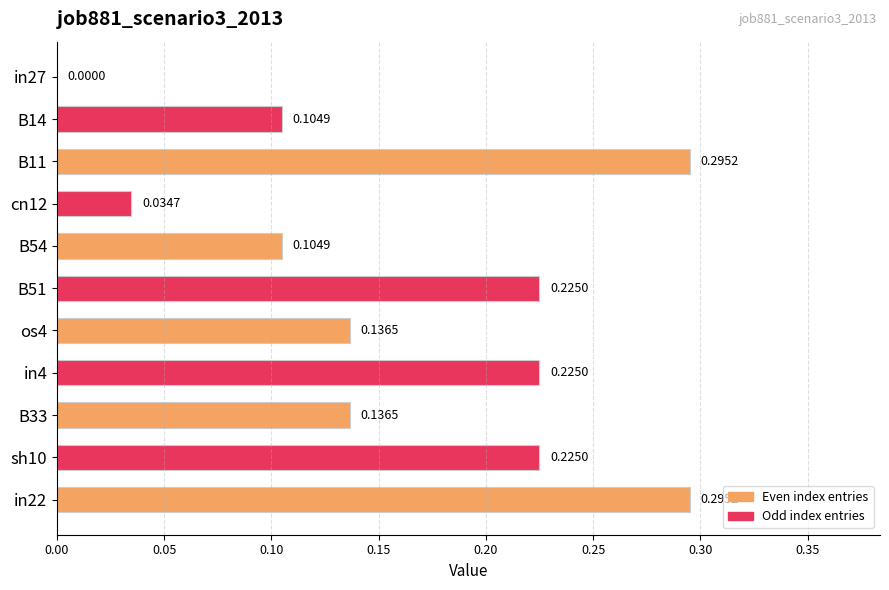

What is the change in value from in27 to sh10?

+0.2